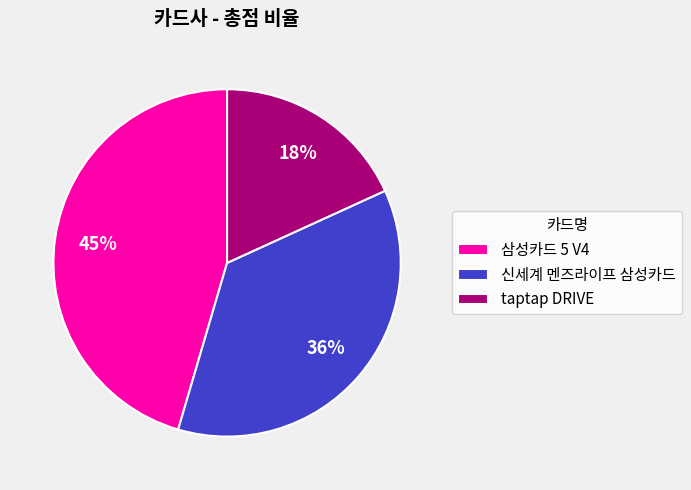

Count the number of slices in the pie.

3